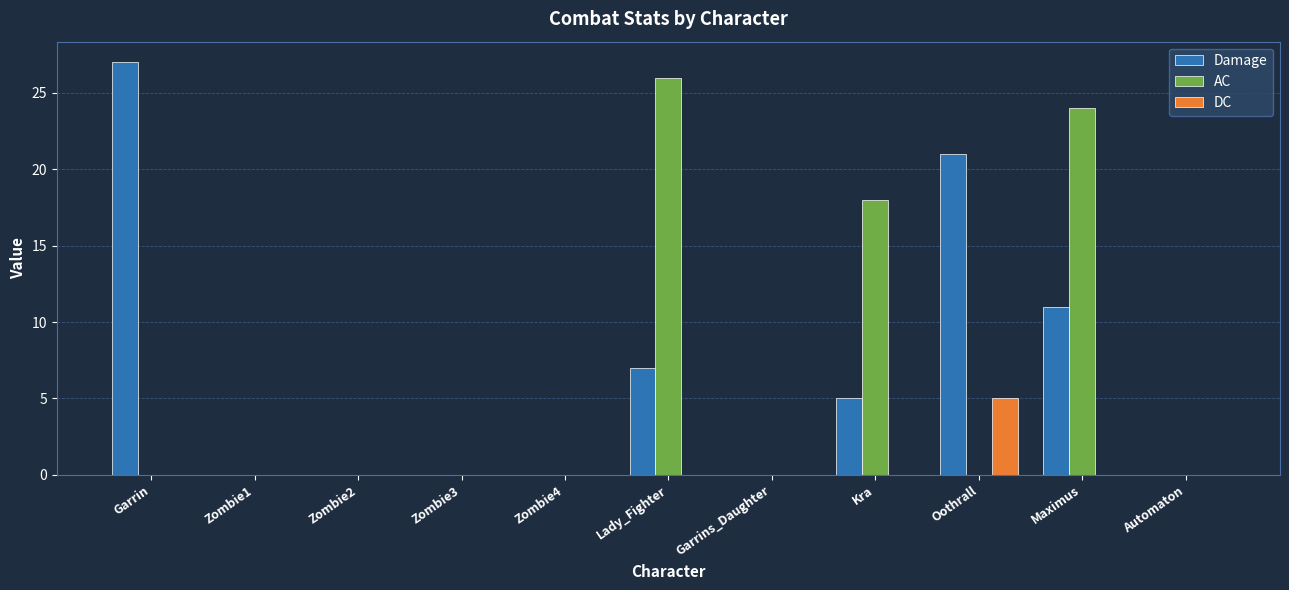

The Damage series shows 15 at Zombie1. True or false?

False